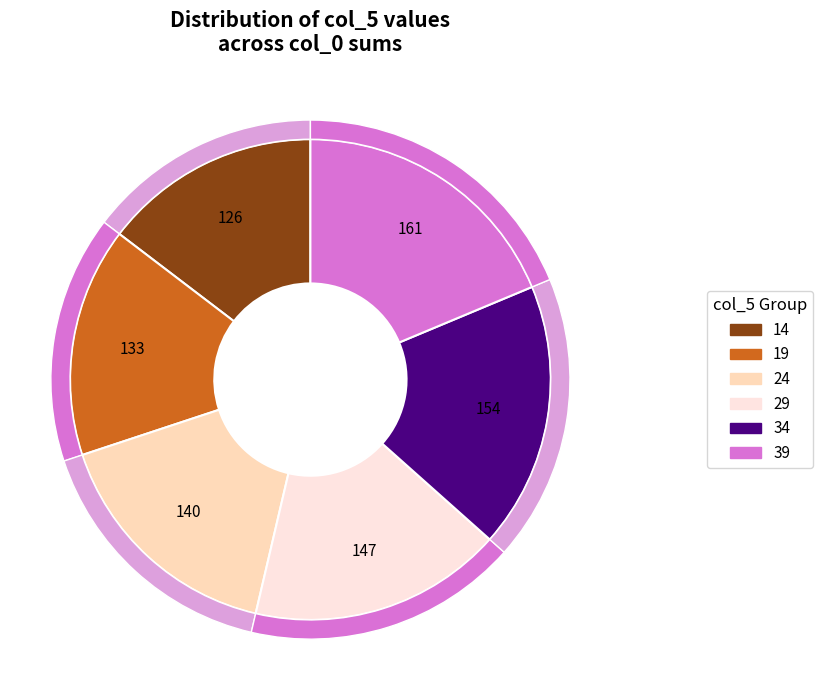

Is 39 the majority of the pie?

No